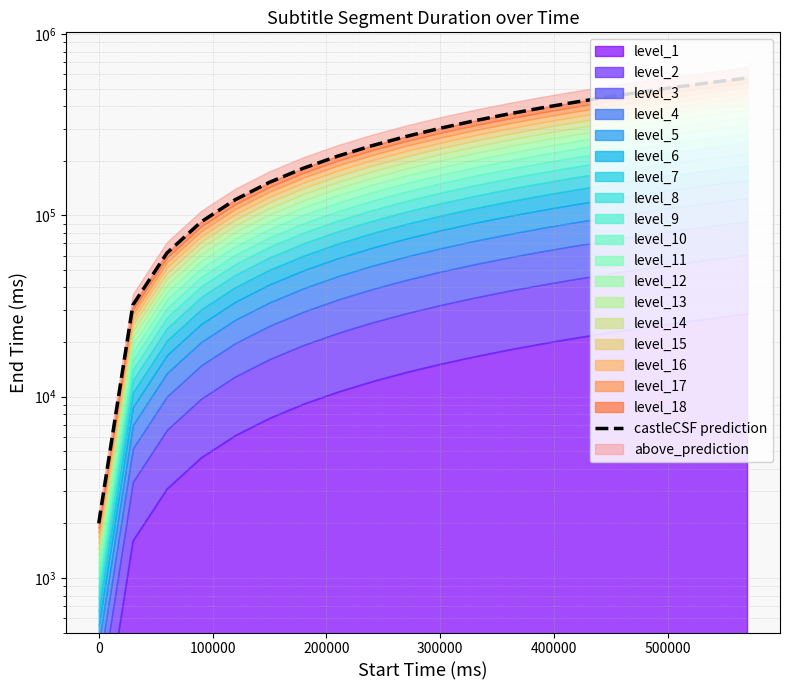

Which has a higher value, 300000 or 100000?

300000